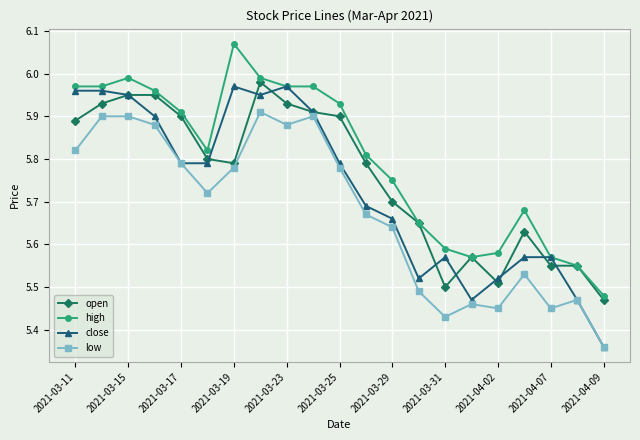

List the series in order of their peak value, lowest first.

low, close, open, high